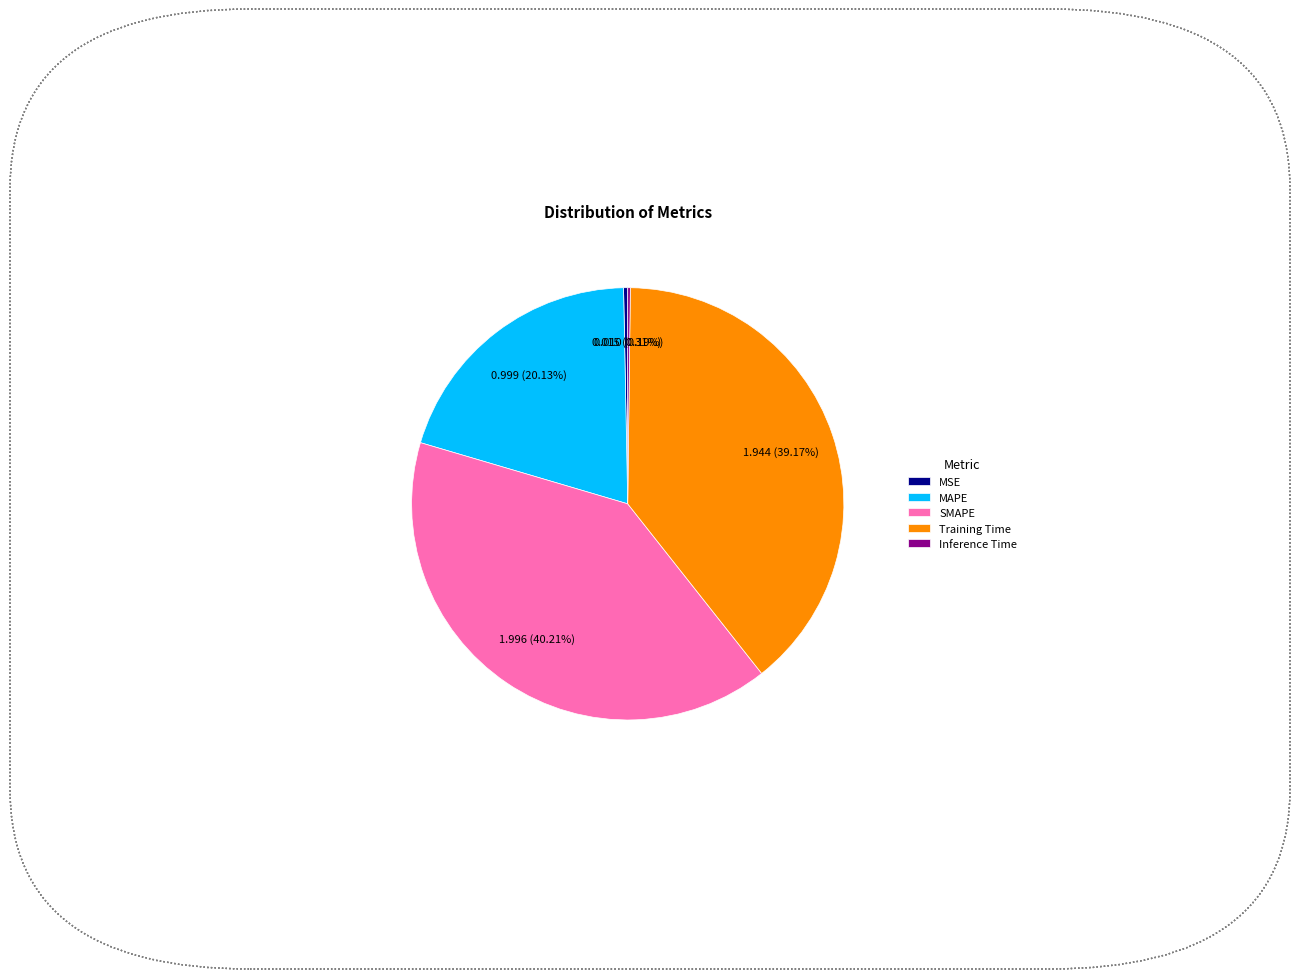

True or false: SMAPE accounts for 30% of the total.

False